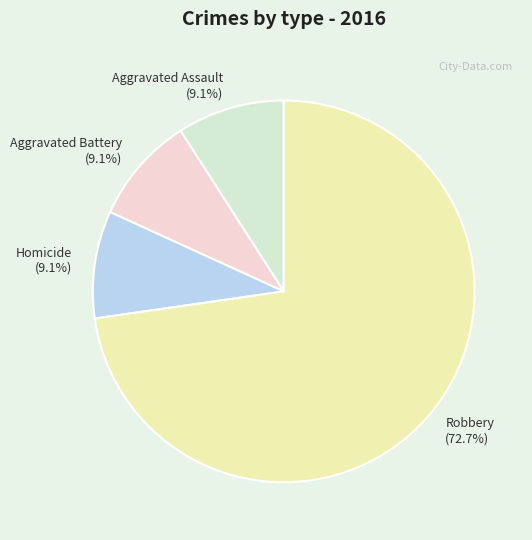

True or false: Robbery accounts for 58% of the total.

False